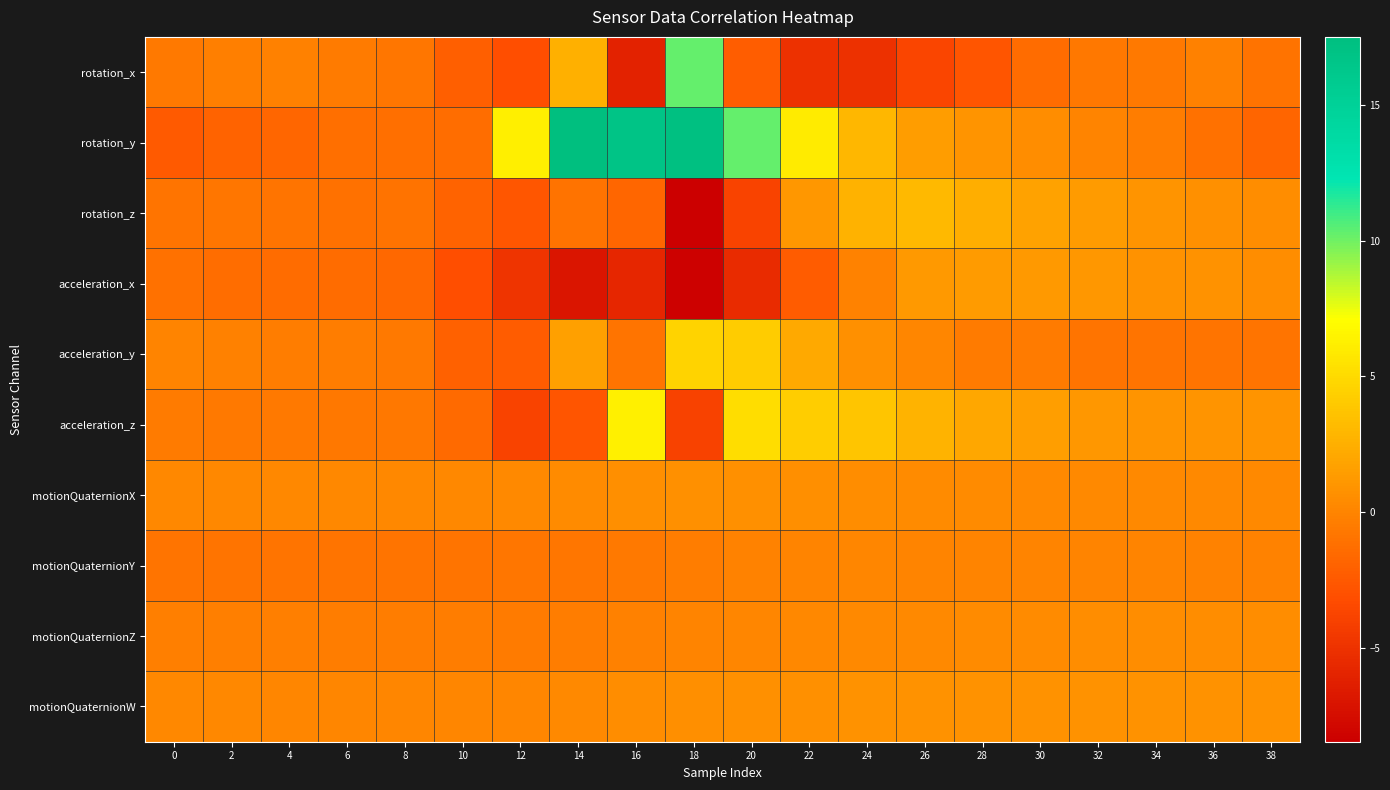

Which label corresponds to the smallest value in the chart?

18